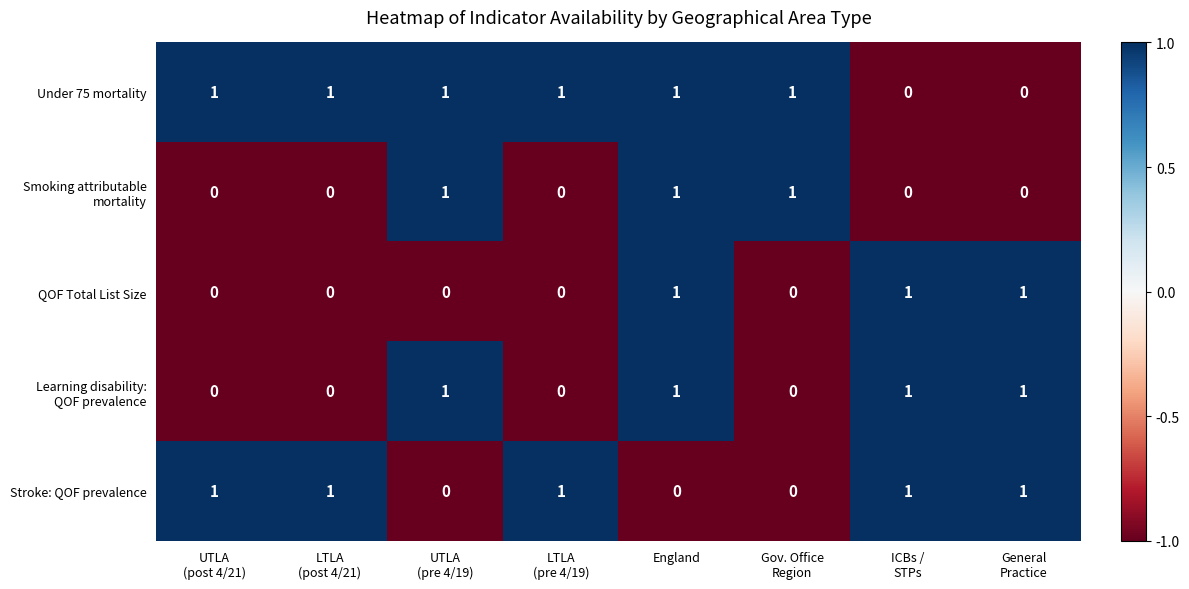

What is the sum of all QOF Total List Size values?

3